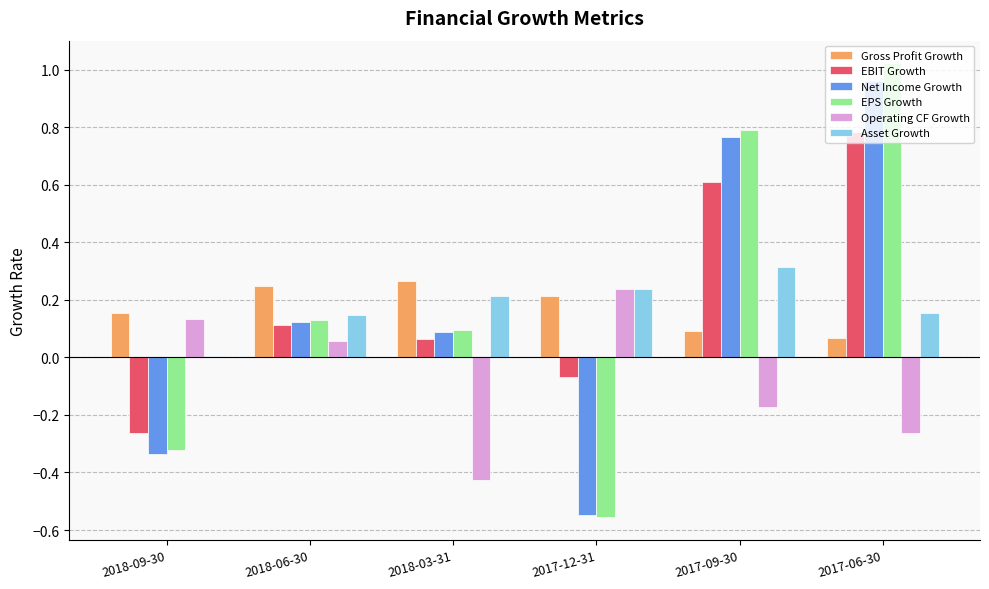

What are all the series names shown in the legend?

Gross Profit Growth, EBIT Growth, Net Income Growth, EPS Growth, Operating CF Growth, Asset Growth